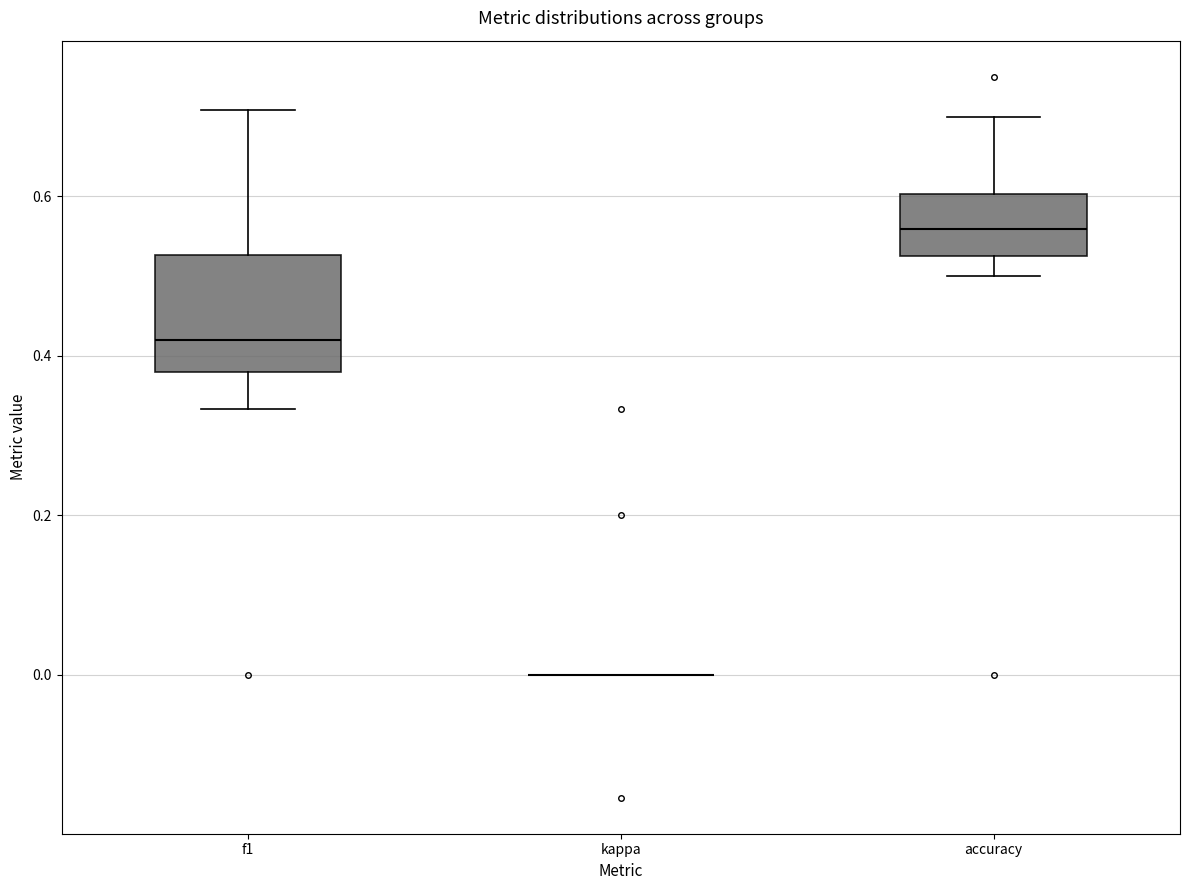

Comparing the boxes themselves (not the whiskers), which one is the tallest?

f1